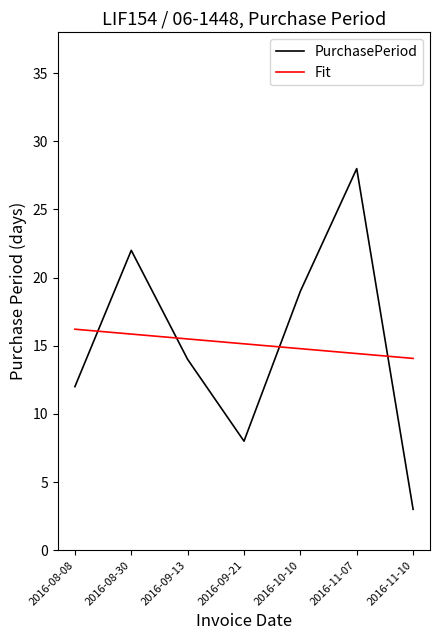

At how many categories does at least one series exceed 24?

1